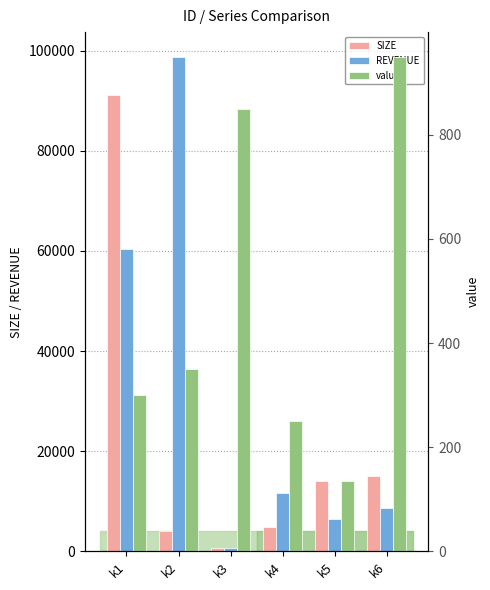

List the series in order of their overall mean, highest first.

REVENUE, SIZE, value